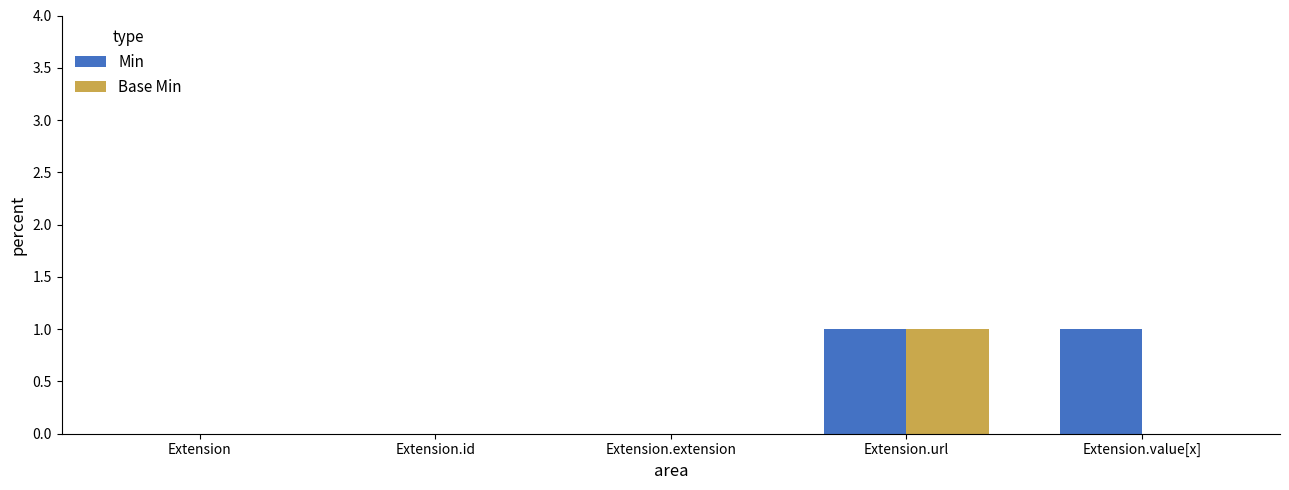

Between Extension and Extension.value[x], which series saw the biggest shift?

Min